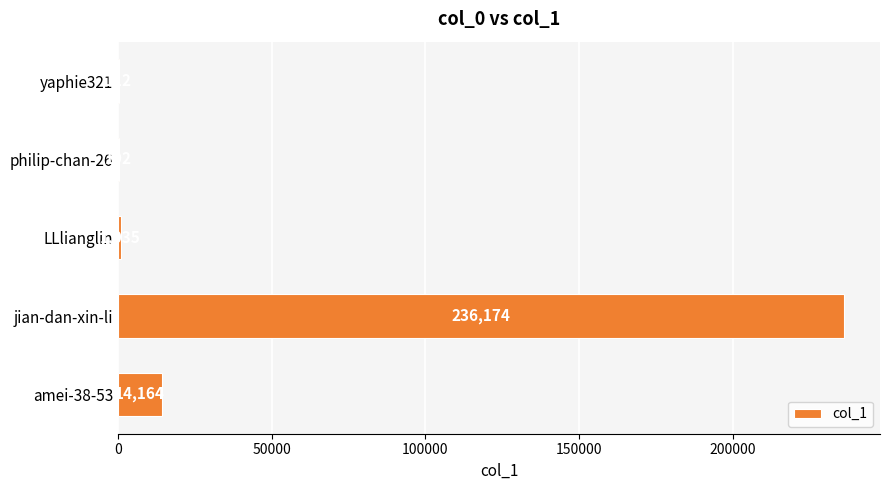

What is the change in value from LLlianglin to jian-dan-xin-li?

+235139